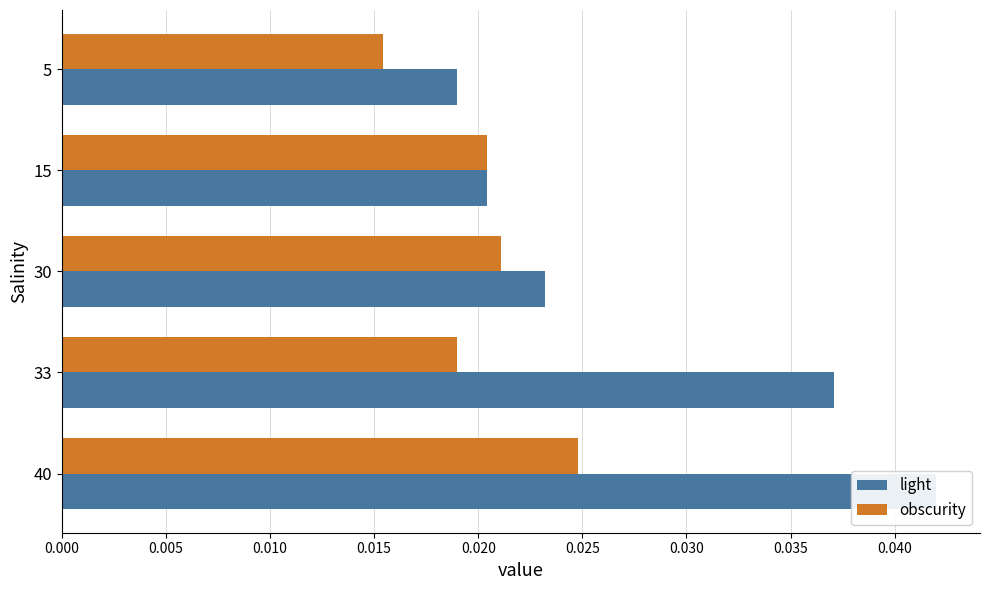

What is the sum of all light values?

0.1